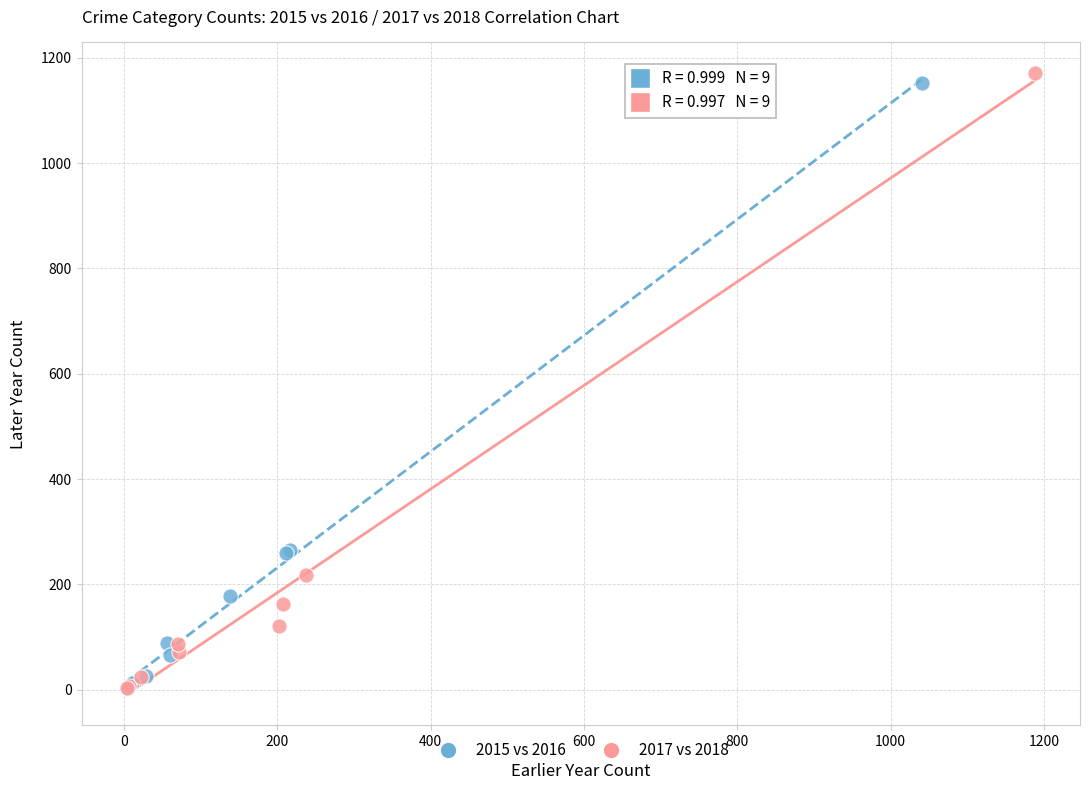

Which series has the largest Y range (max minus min)?

2017 vs 2018